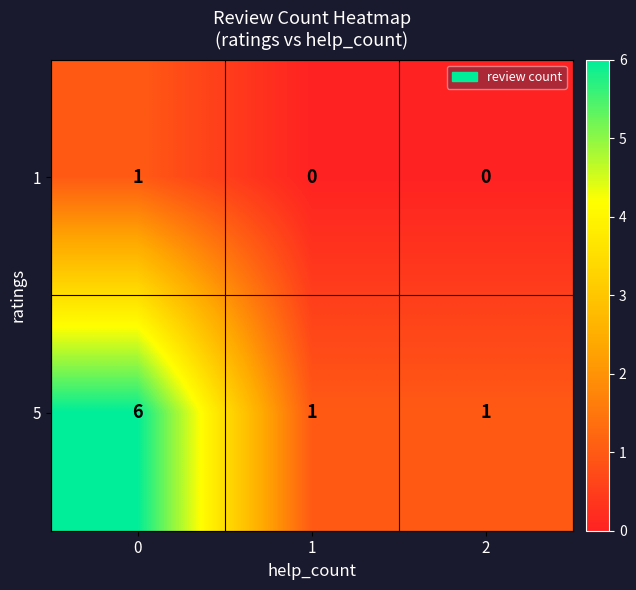

What is the maximum value shown in the chart?

6